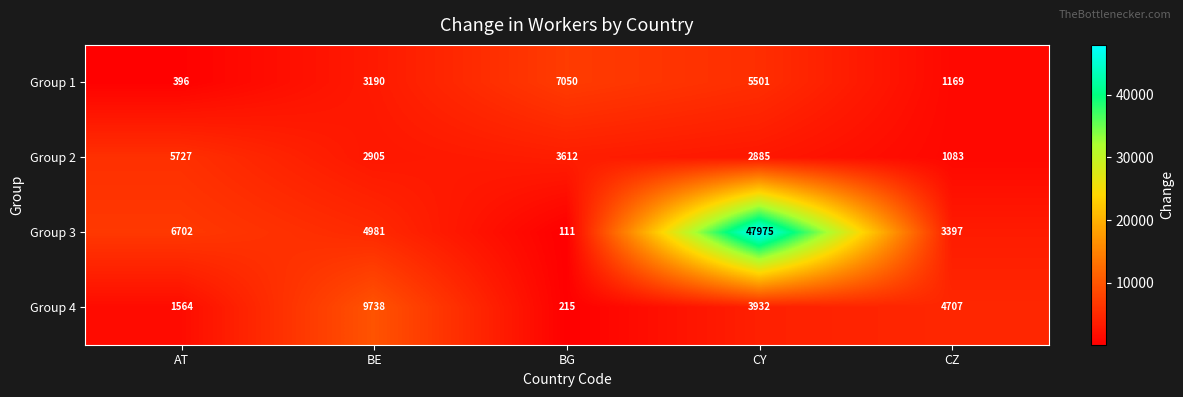

At how many categories does at least one series exceed 35148?

1